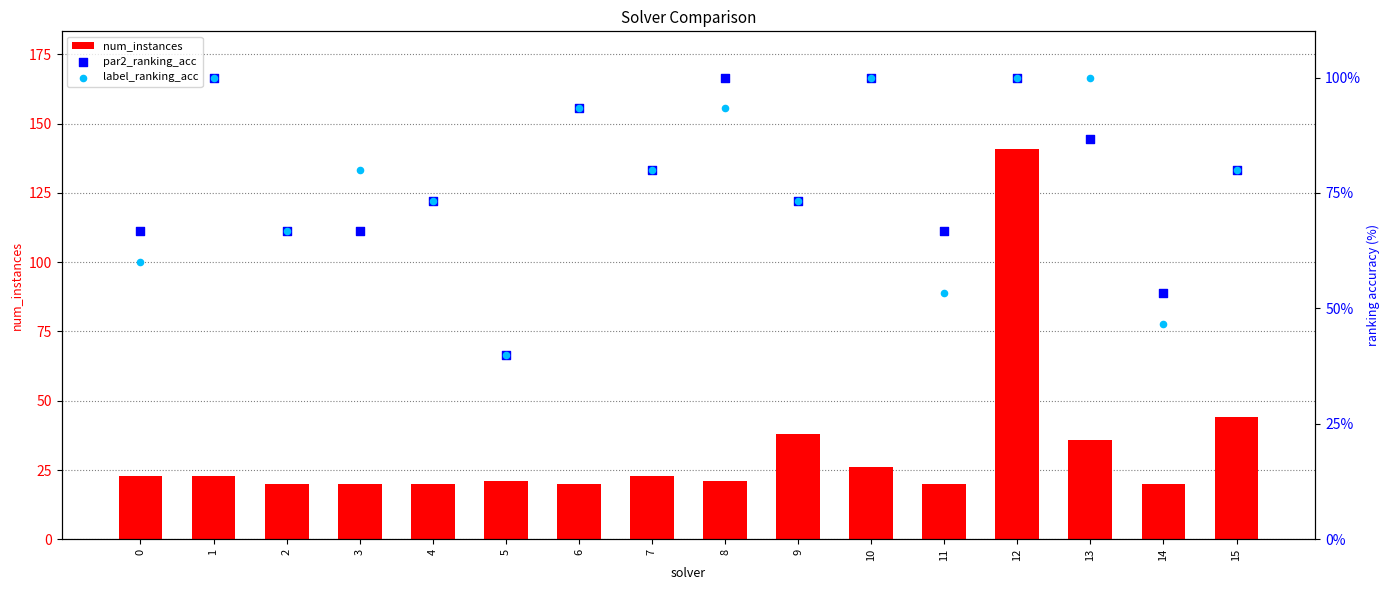

At which category is the sum across all series the highest?

12